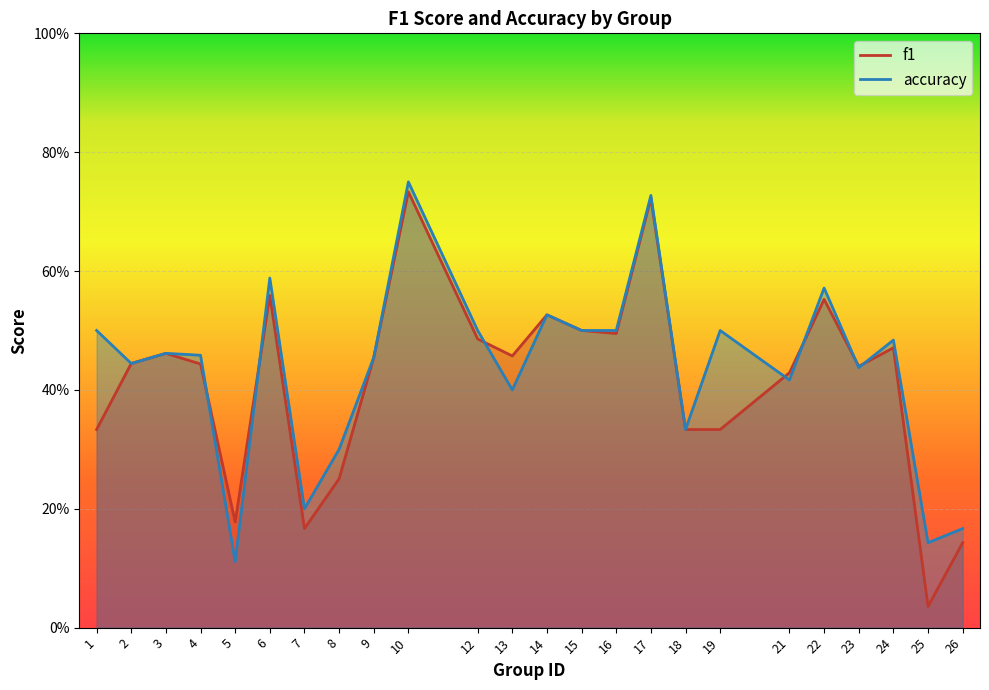

What is the maximum value for accuracy?

0.8